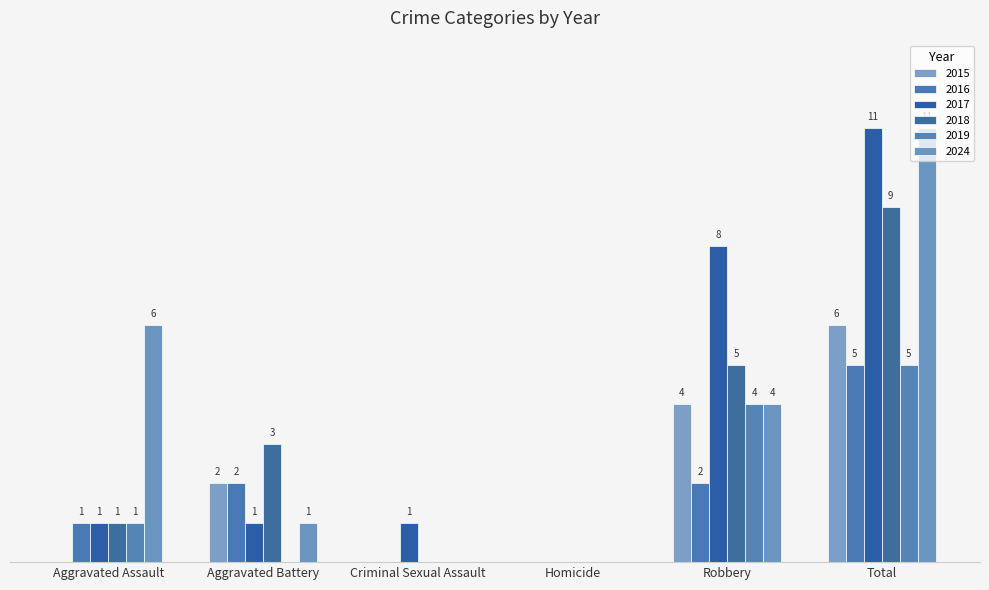

Reading left to right, what are all the values shown in this chart?

2015: Aggravated Assault=0	Aggravated Battery=2	Criminal Sexual Assault=0	Homicide=0	Robbery=4	Total=6
2016: Aggravated Assault=1	Aggravated Battery=2	Criminal Sexual Assault=0	Homicide=0	Robbery=2	Total=5
2017: Aggravated Assault=1	Aggravated Battery=1	Criminal Sexual Assault=1	Homicide=0	Robbery=8	Total=11
2018: Aggravated Assault=1	Aggravated Battery=3	Criminal Sexual Assault=0	Homicide=0	Robbery=5	Total=9
2019: Aggravated Assault=1	Aggravated Battery=0	Criminal Sexual Assault=0	Homicide=0	Robbery=4	Total=5
2024: Aggravated Assault=6	Aggravated Battery=1	Criminal Sexual Assault=0	Homicide=0	Robbery=4	Total=11